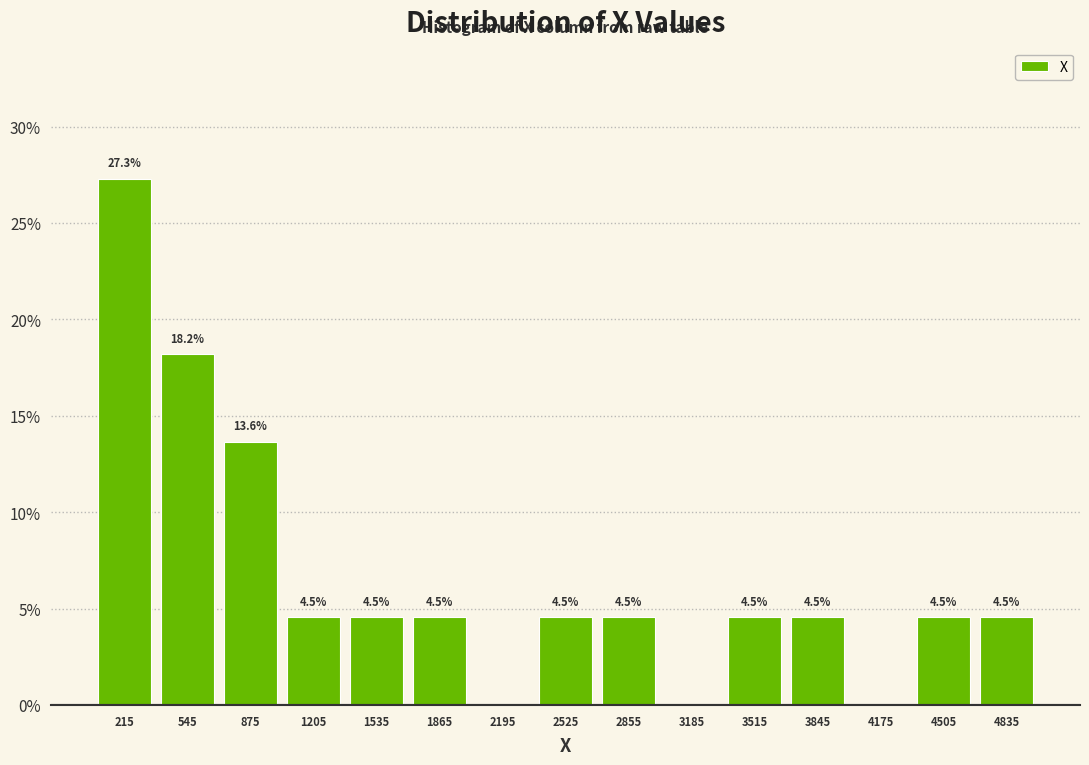

Which range on the x-axis has the tallest bar?

50 to 380